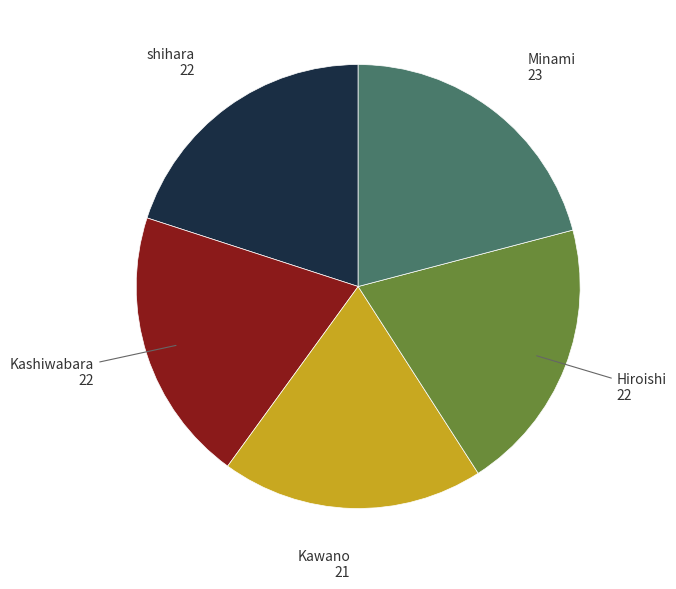

Is there any slice that represents more than half of the pie?

No